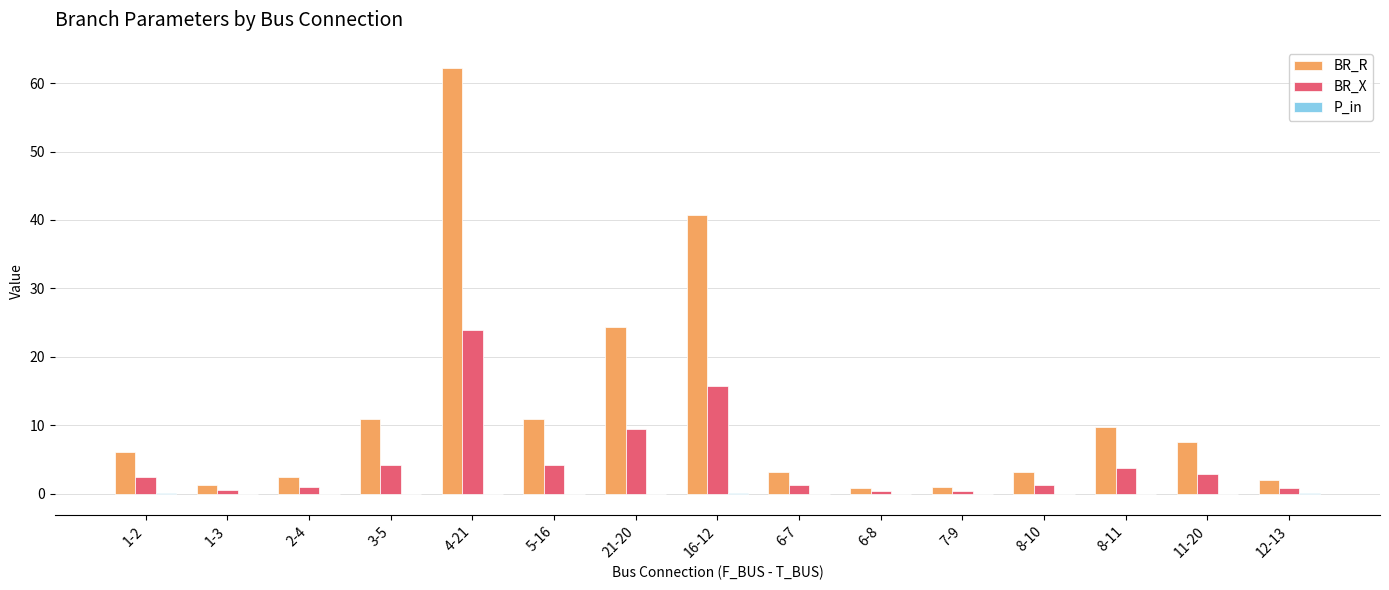

Which series has the widest spread of values?

BR_R